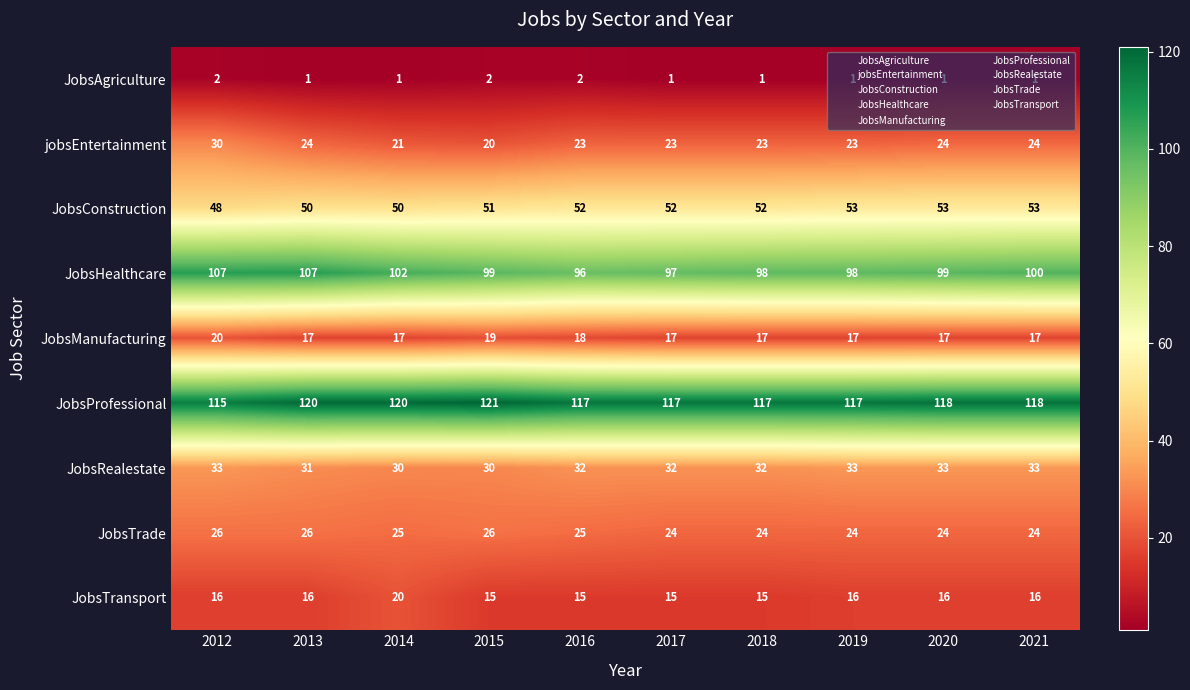

What is the greatest value displayed?

121